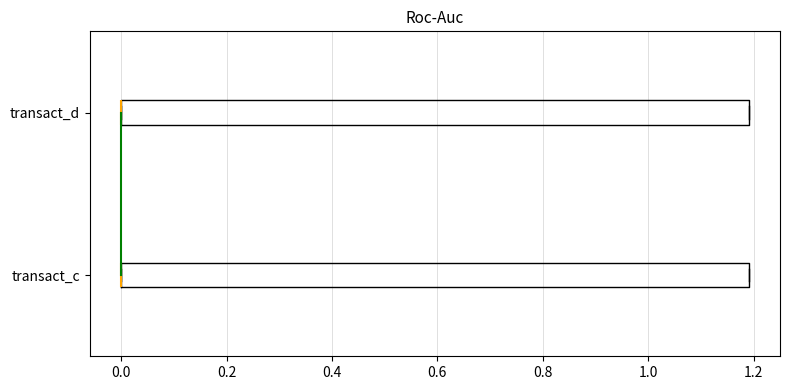

Reading bottom to top, transcribe this box plot: for each box, give where its median line is, the range the box spans, and where its two whiskers end, as read against the x-axis. The values are not printed on the chart, so give them approximately, as read against the axis.

transact_c: median 0.0 (drawn on the box's left edge), box 0.0 to 1.2, whiskers 0.0 to 1.2
transact_d: median 0.0 (drawn on the box's left edge), box 0.0 to 1.2, whiskers 0.0 to 1.2